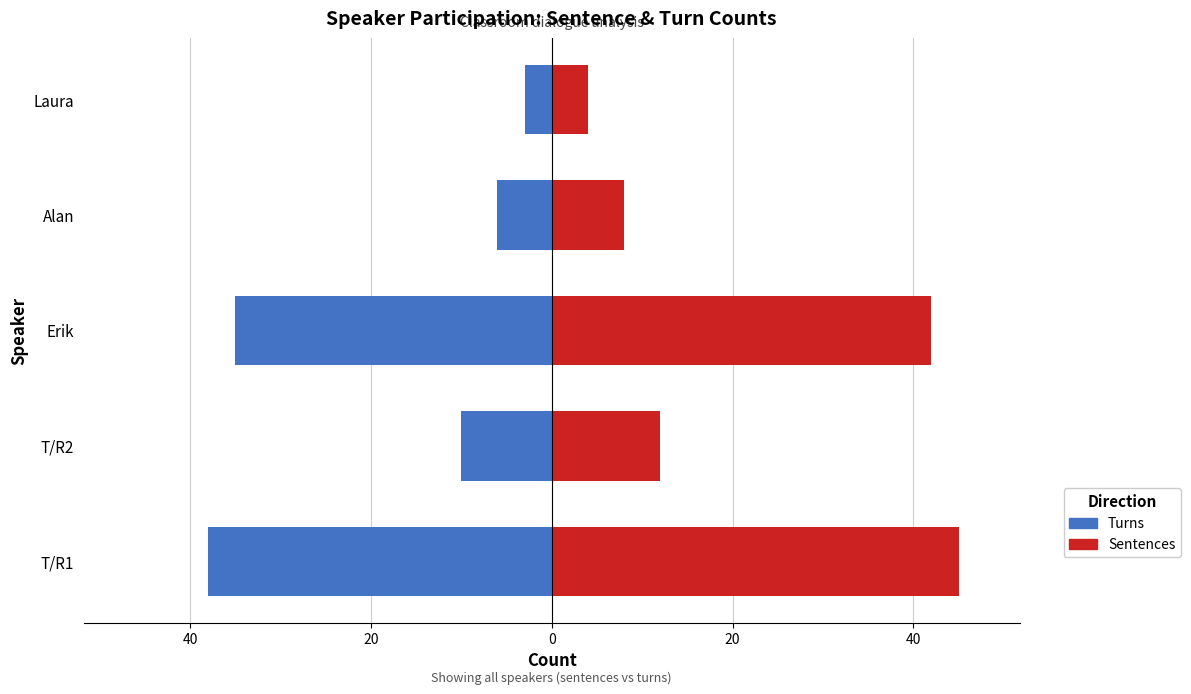

Between T/R2 and T/R1, which is larger?

T/R1